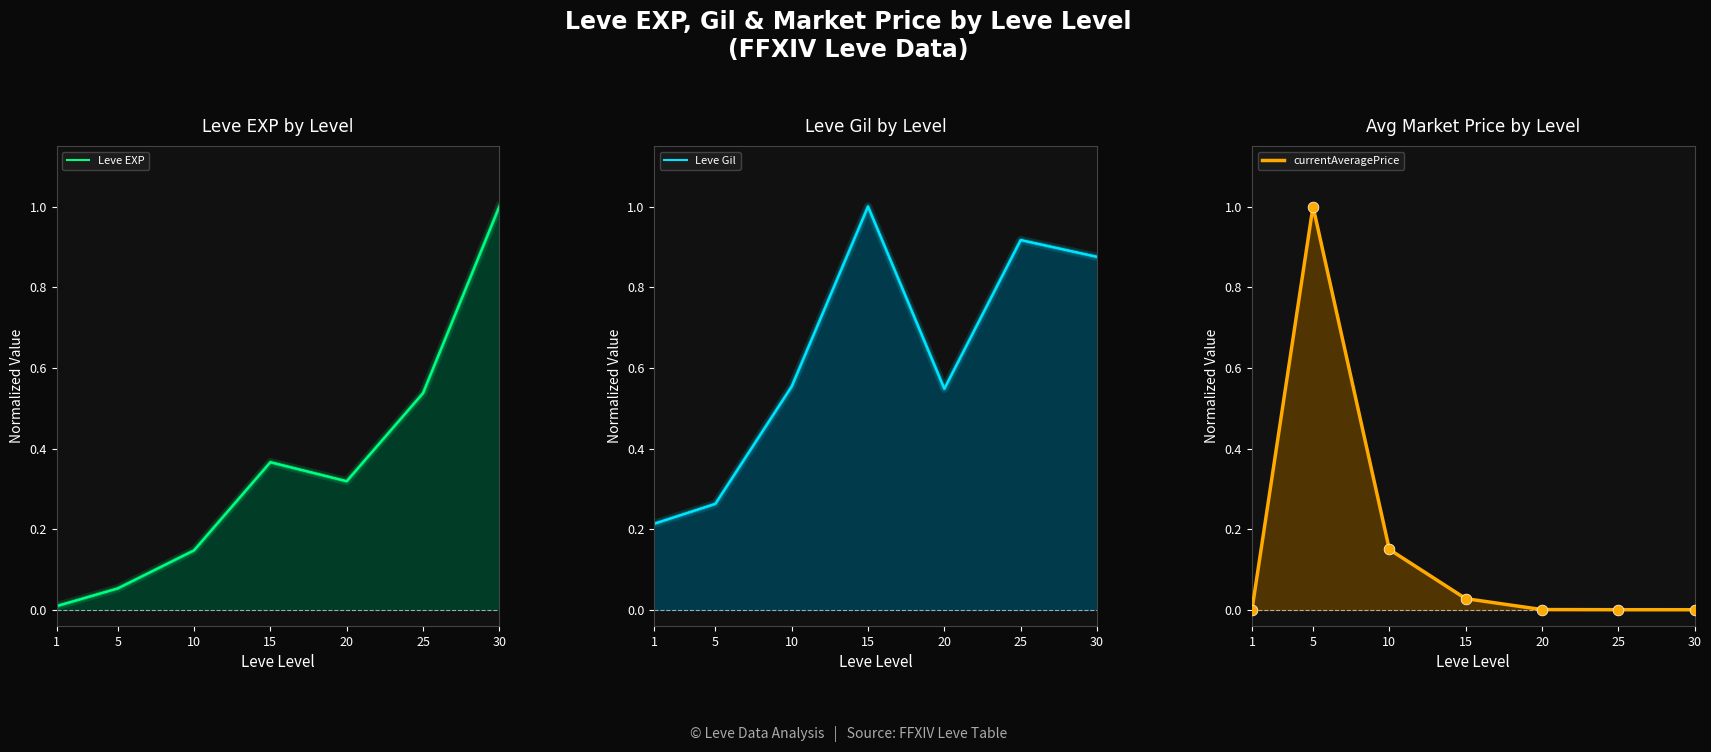

What is the total value across all series at 1?

0.2